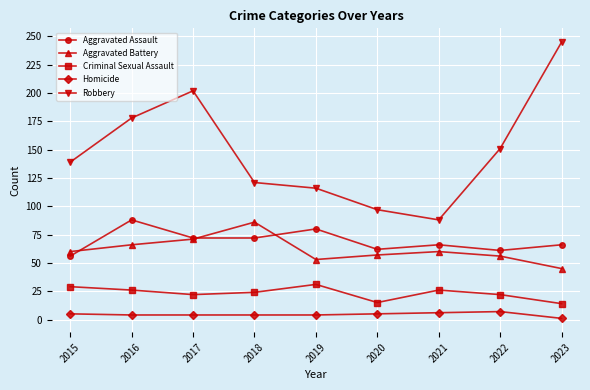

True or false: Robbery has more than 0 points higher than both neighbors.

True